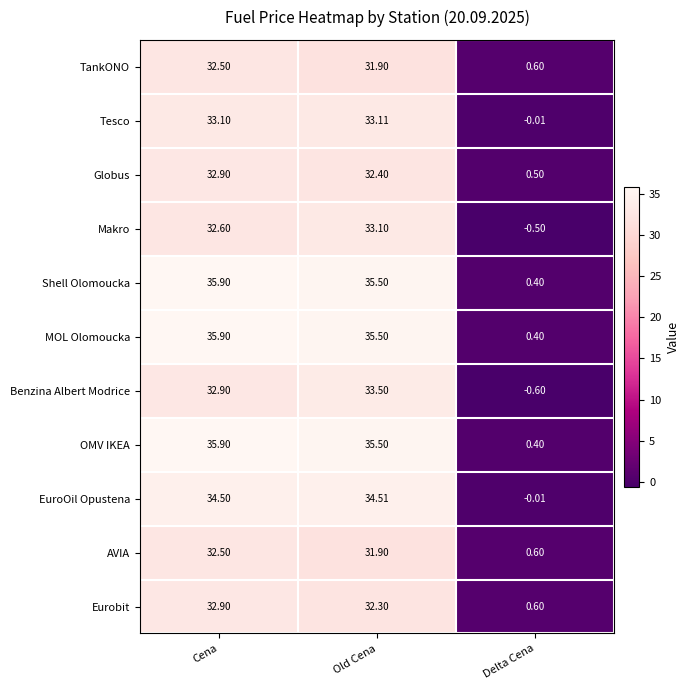

How many data points in Shell Olomoucka are less than 35?

1